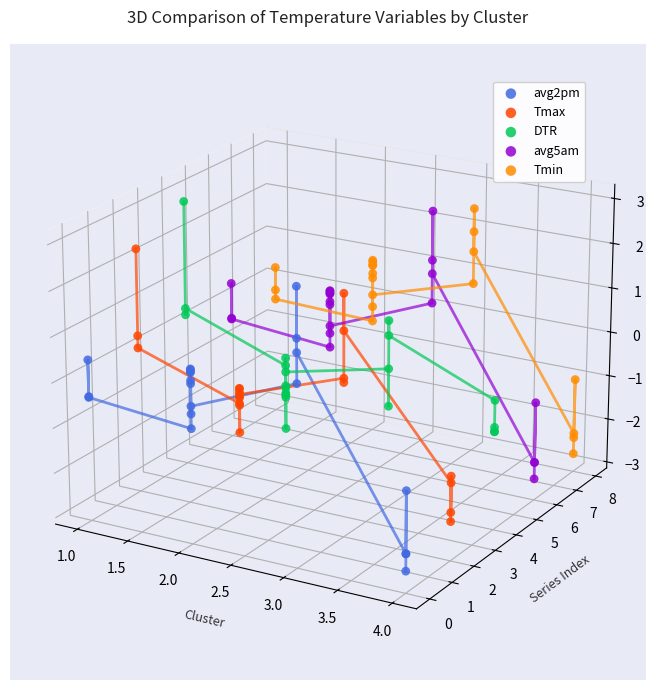

Is the value of Tmin at 11 greater than the value of avg2pm at 1.0?

Yes